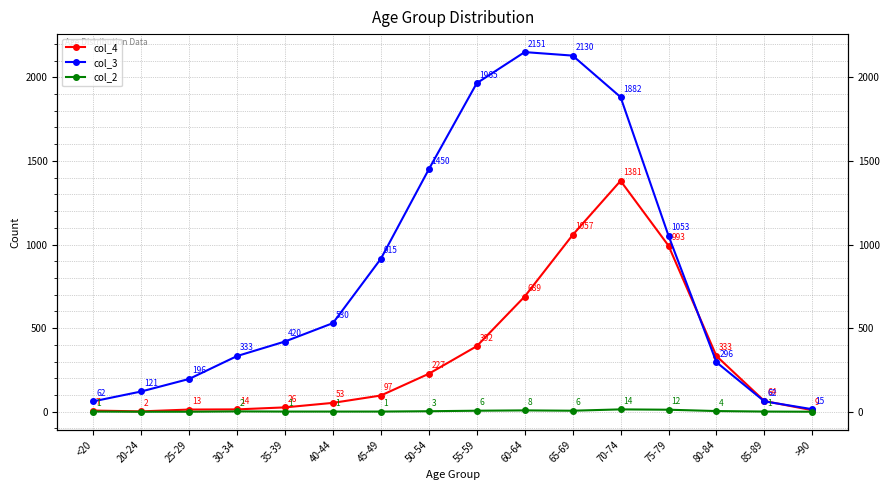

What is the difference between the maximum and minimum values in the col_3 series?

2136